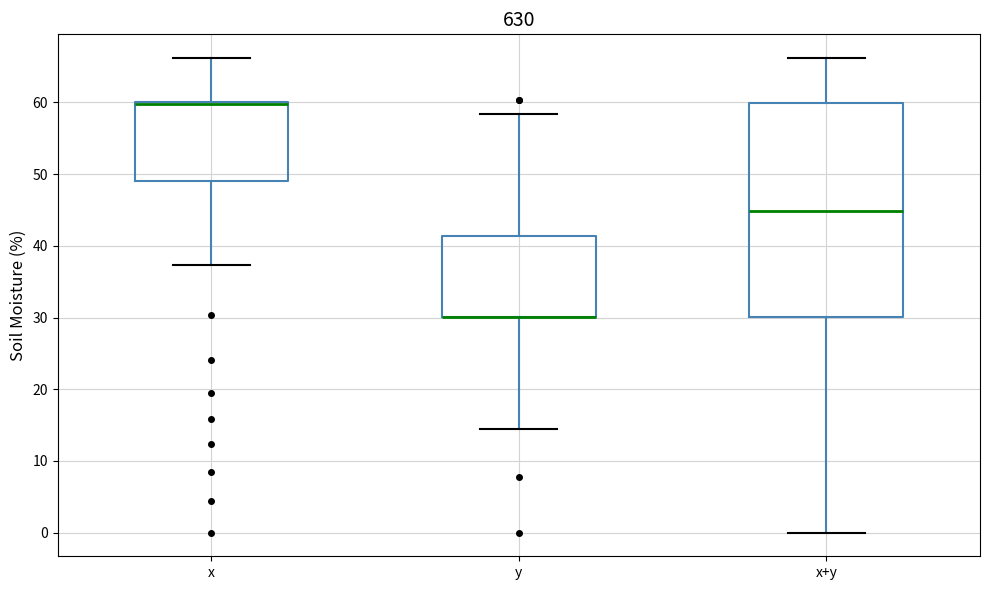

Comparing the boxes themselves (not the whiskers), which one is the tallest?

x+y